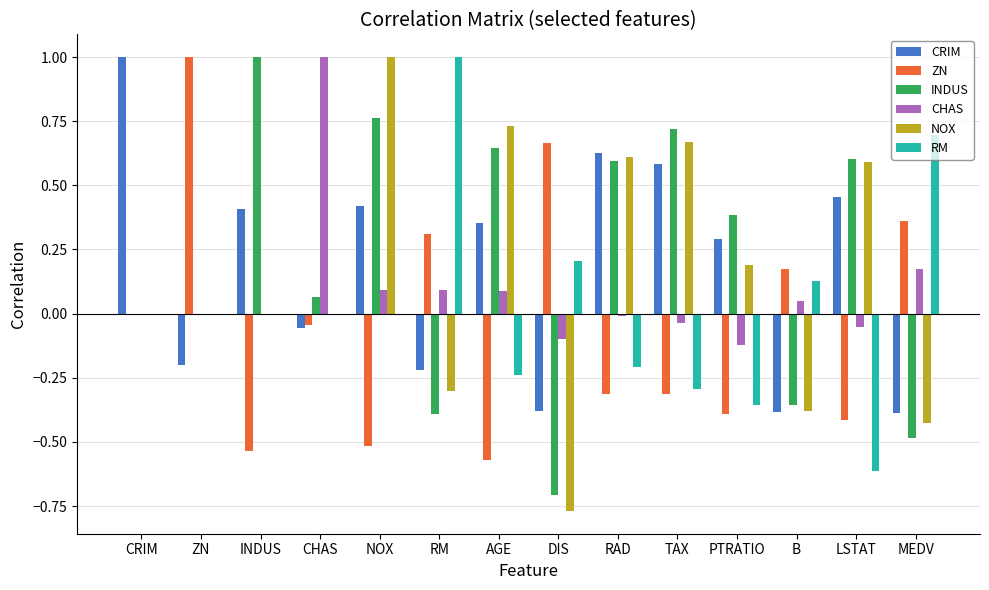

Between NOX and PTRATIO, which series saw the biggest shift?

NOX